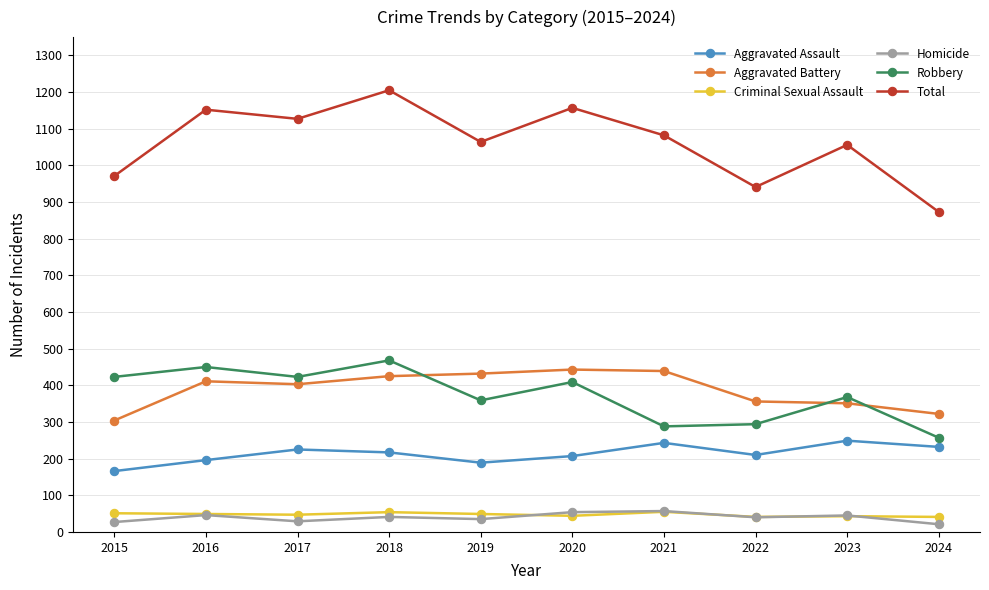

What is the smallest value displayed?

21